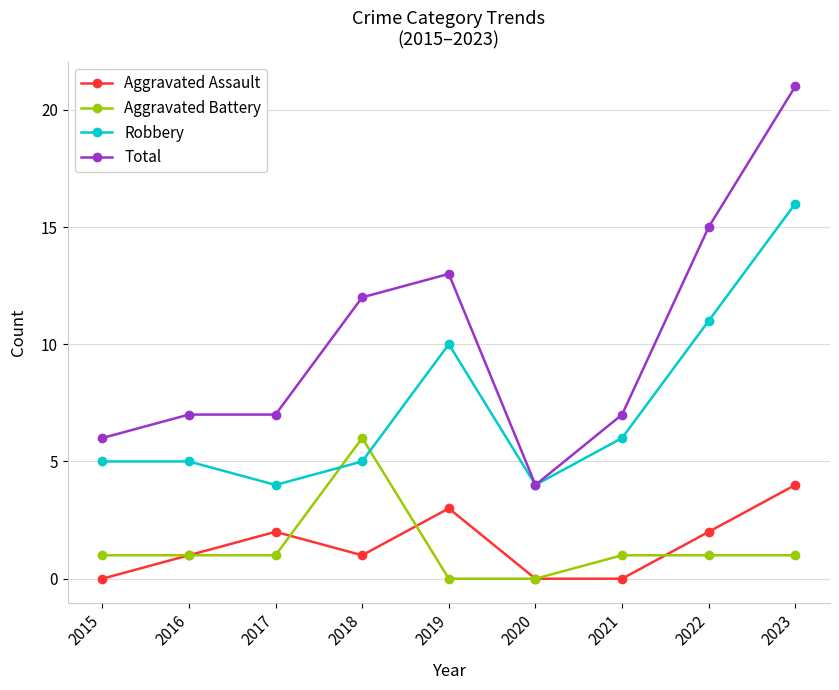

At which category is the sum across all series the highest?

2023